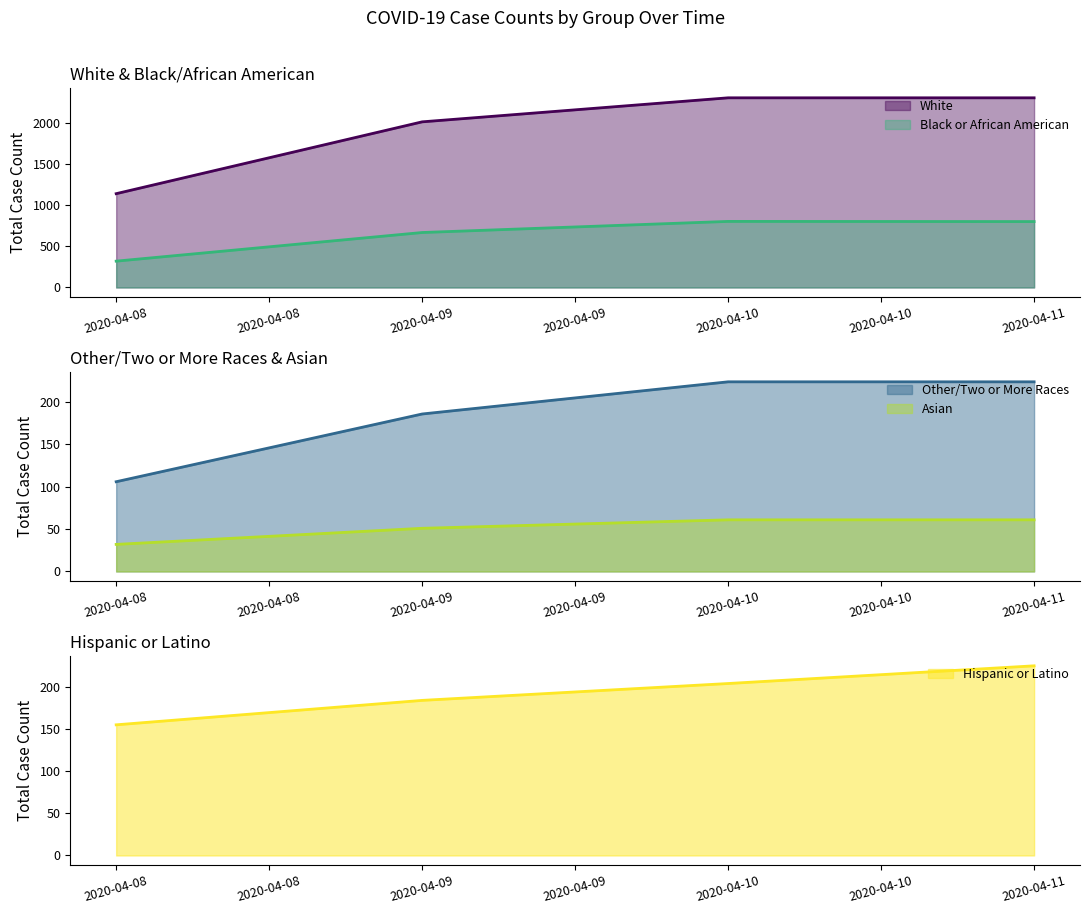

True or false: Black or African American and Hispanic or Latino intersect in this chart.

False